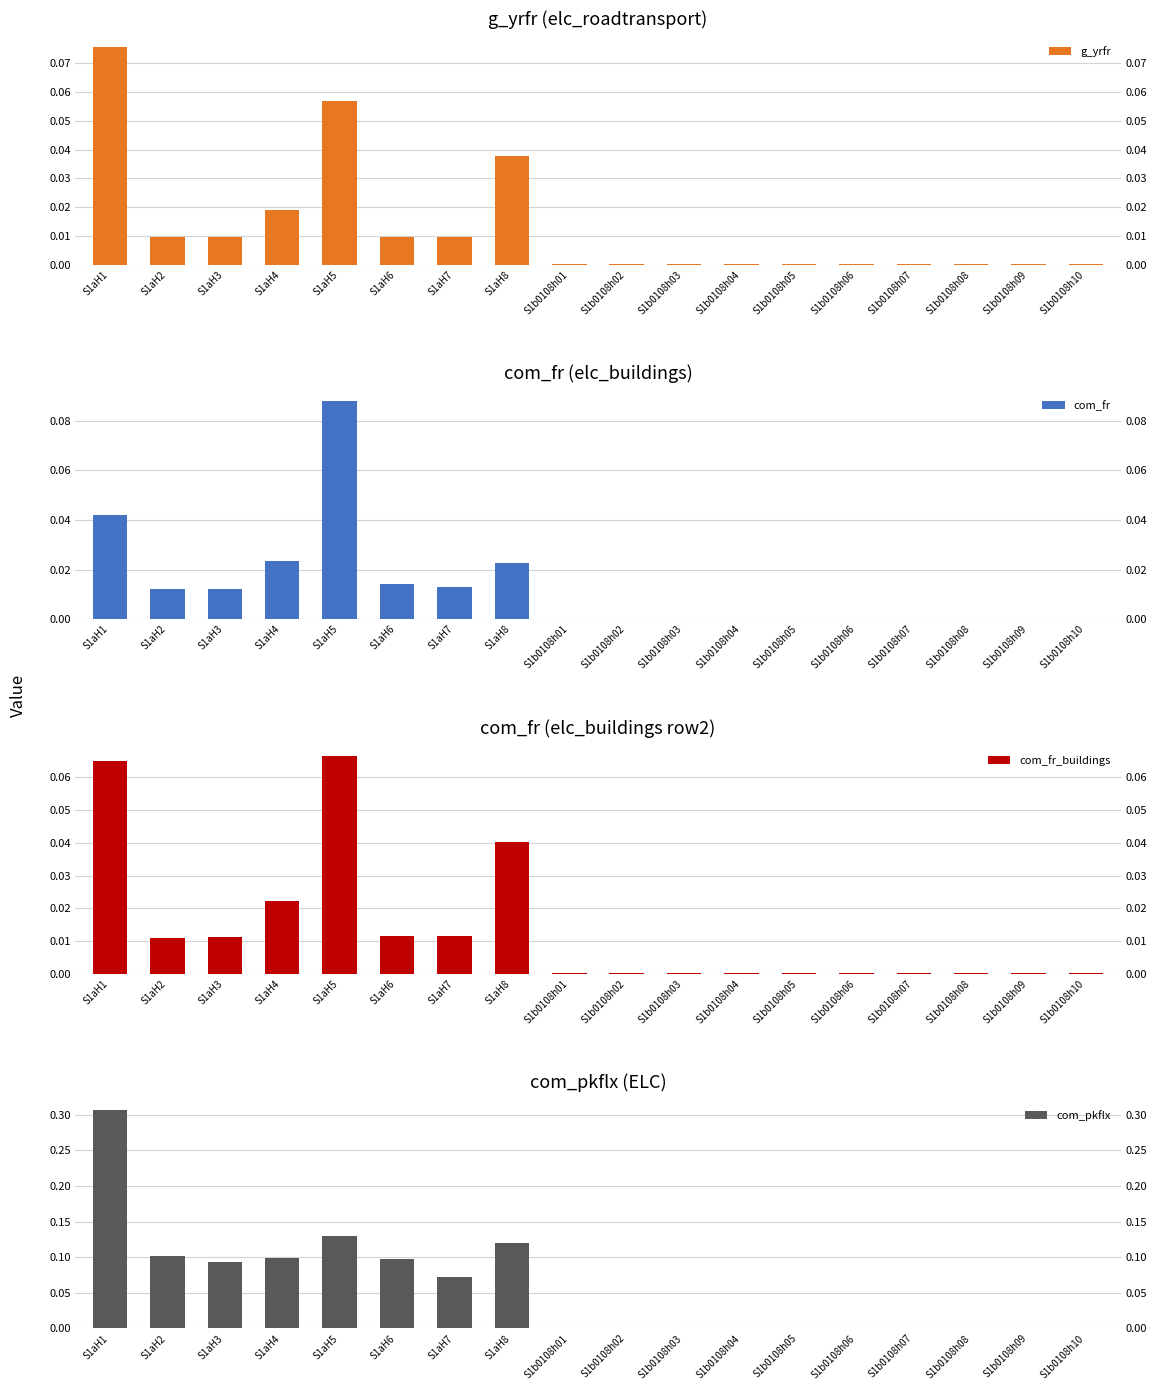

Which label corresponds to the smallest value in the chart?

S1b0108h01